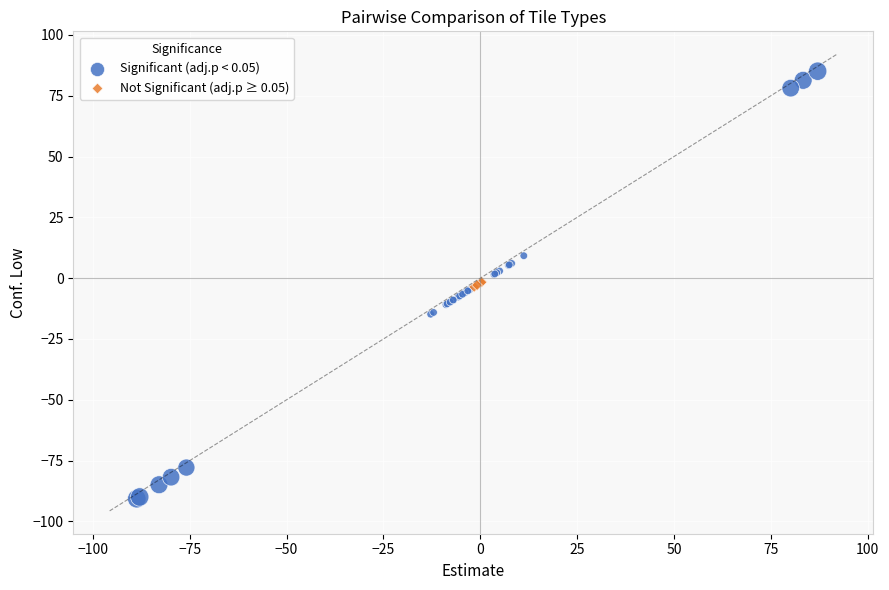

Which series has the largest Y range (max minus min)?

Significant (adj.p < 0.05)